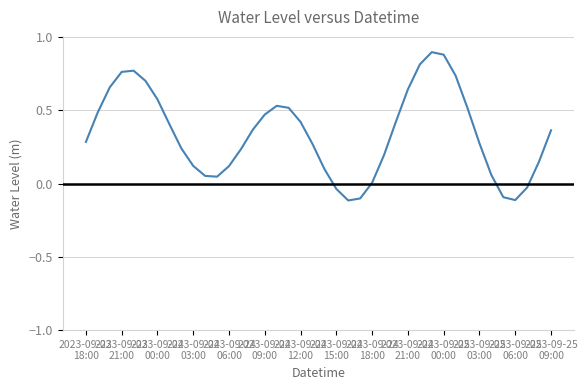

What is the difference between the maximum and minimum values?

1.0